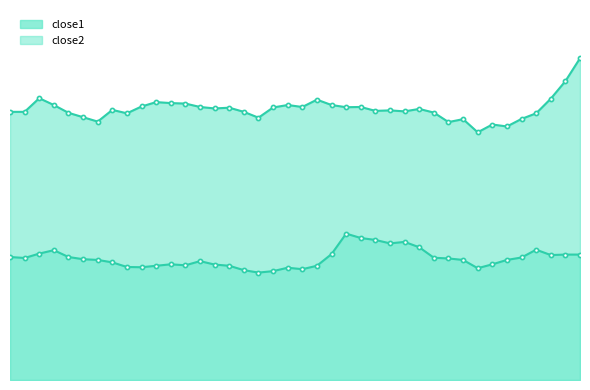

Which has a higher value, 2015-05-13 or 2015-04-22?

2015-05-13